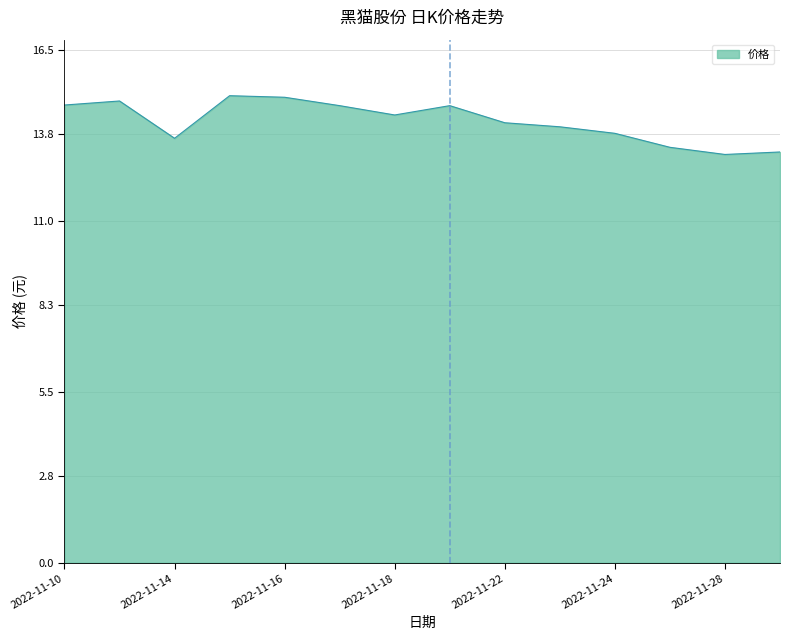

What is the minimum value shown in the chart?

13.1